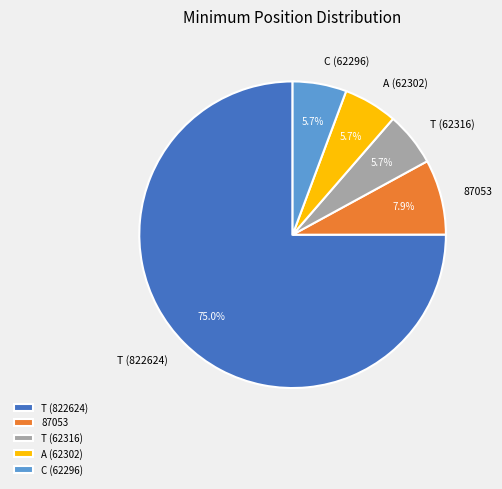

To the nearest percent, what is the combined percentage of C (62296) and 87053?

14%